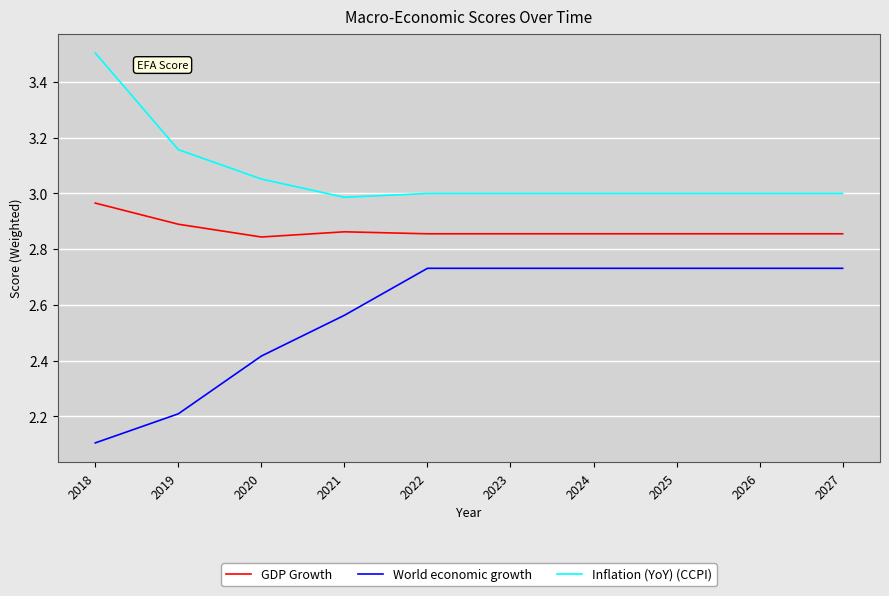

Which series has the largest total across all categories?

Inflation (YoY) (CCPI)